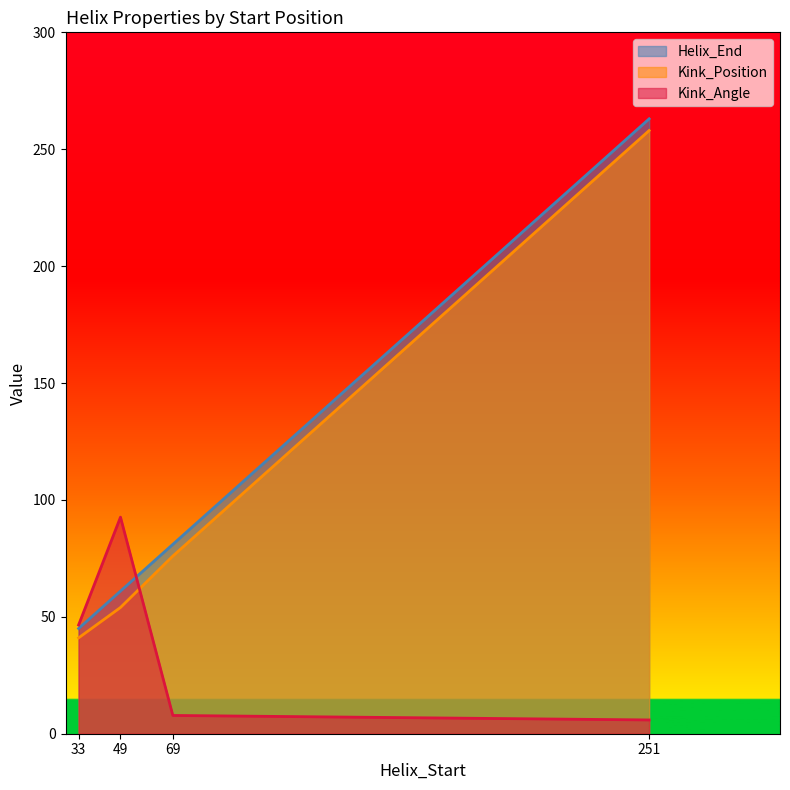

Which category has the lowest value in the Kink_Angle series?

251